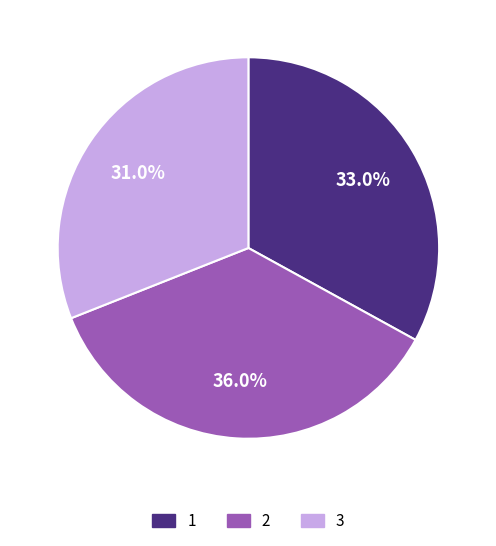

Which has a higher value, 1 or 2?

2